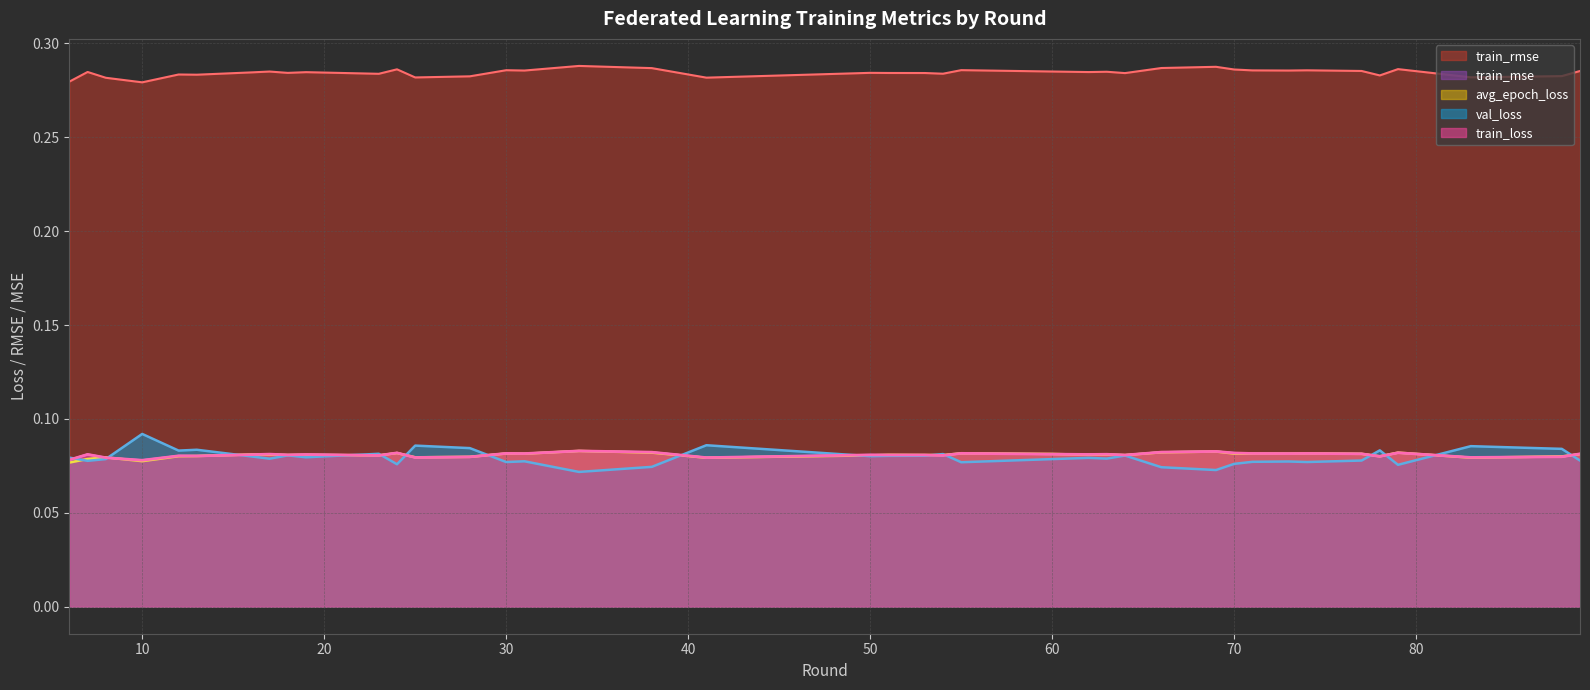

How many distinct data groups are displayed?

5